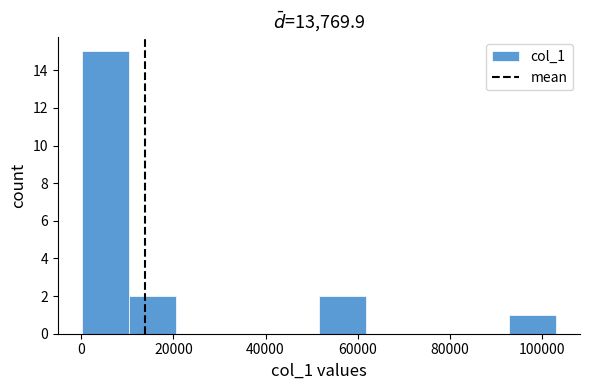

Reading left to right, transcribe this chart: for each bar, give the range it covers on the x-axis and its height. Neither the bar edges nor the heights are printed on the chart, so give them approximately, as read against the axes.

0 to 10000: 15
10000 to 20000: 2
20000 to 30000: 0
30000 to 42000: 0
42000 to 52000: 0
52000 to 62000: 2
62000 to 72000: 0
72000 to 82000: 0
82000 to 92000: 0
92000 to 104000: 1